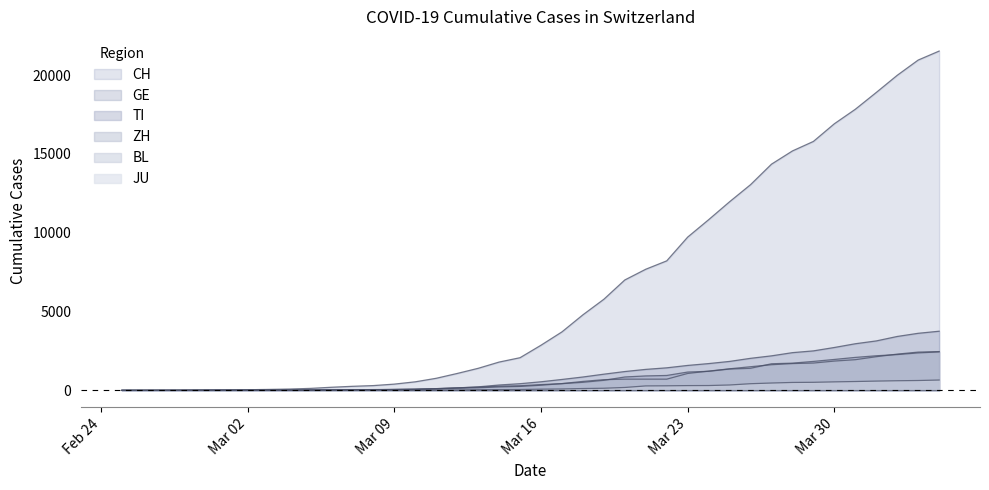

What is the label of the 18th point from the left?

2020-03-13